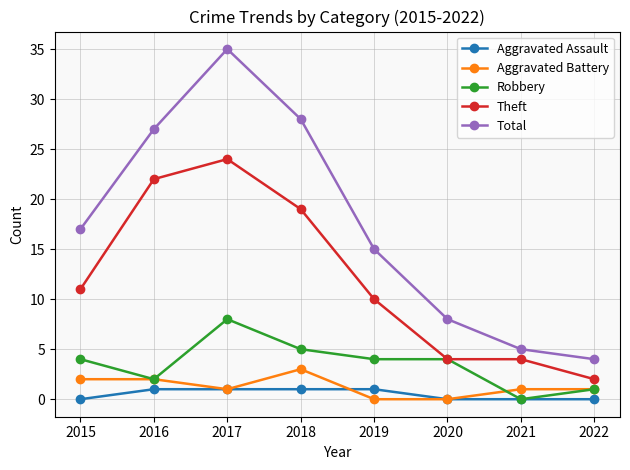

What is the approximate value of Theft at 2018?

19